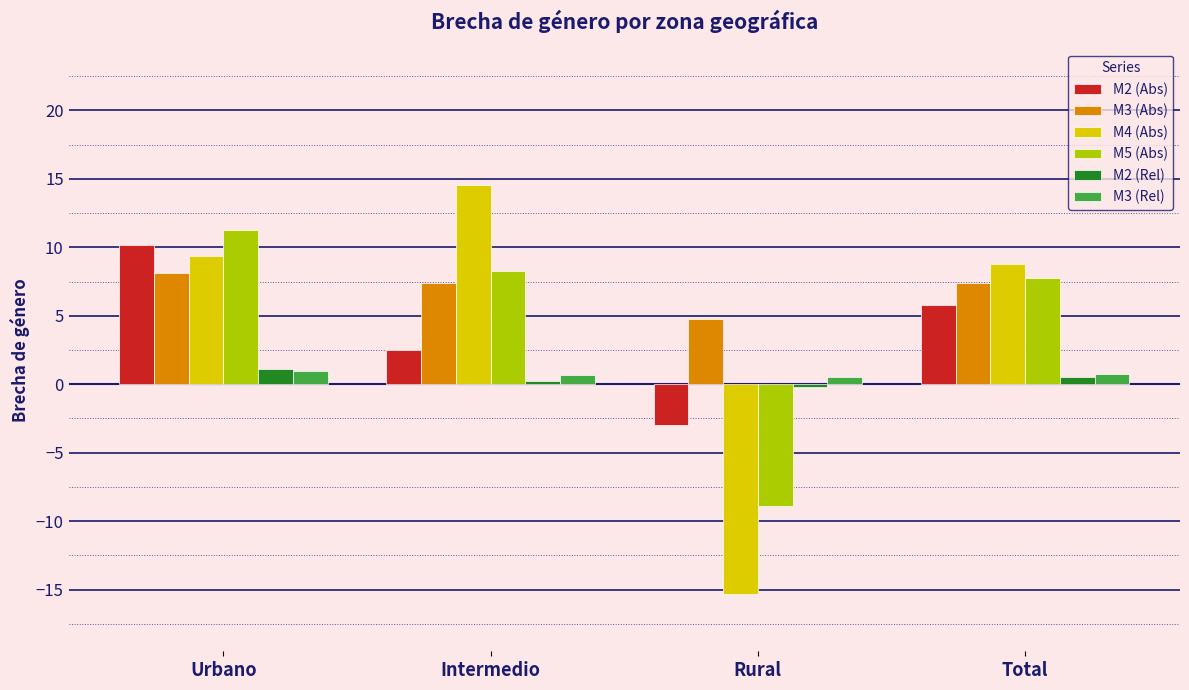

At how many categories does at least one series exceed -4?

4